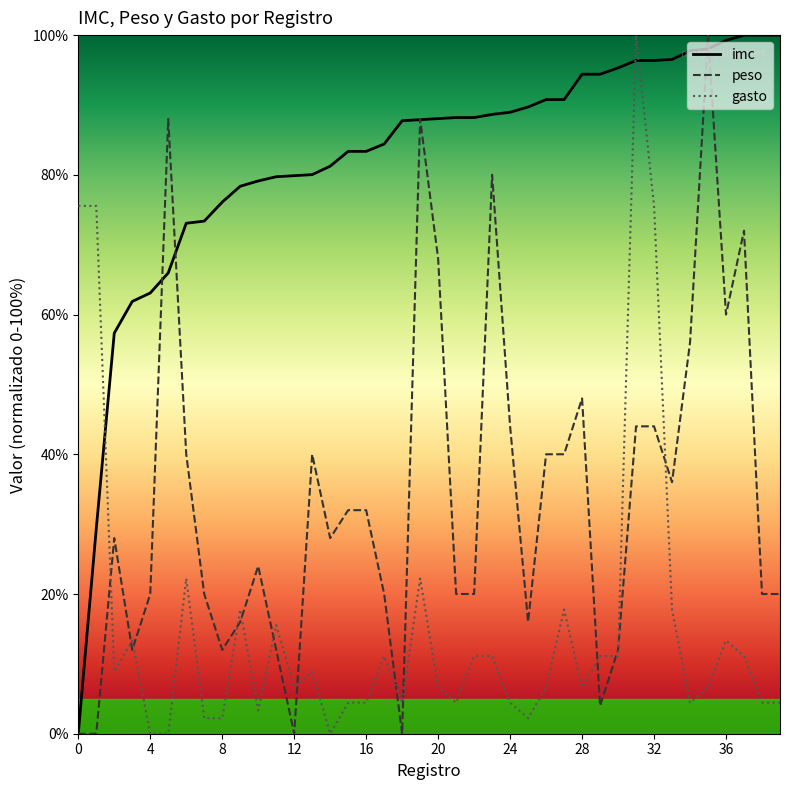

What are all the series names shown in the legend?

imc, peso, gasto